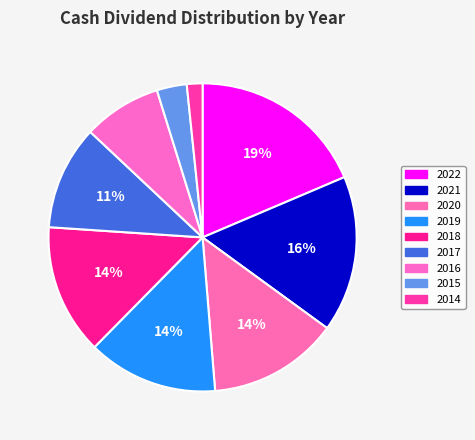

Does 2022 account for over 50% of the chart?

No